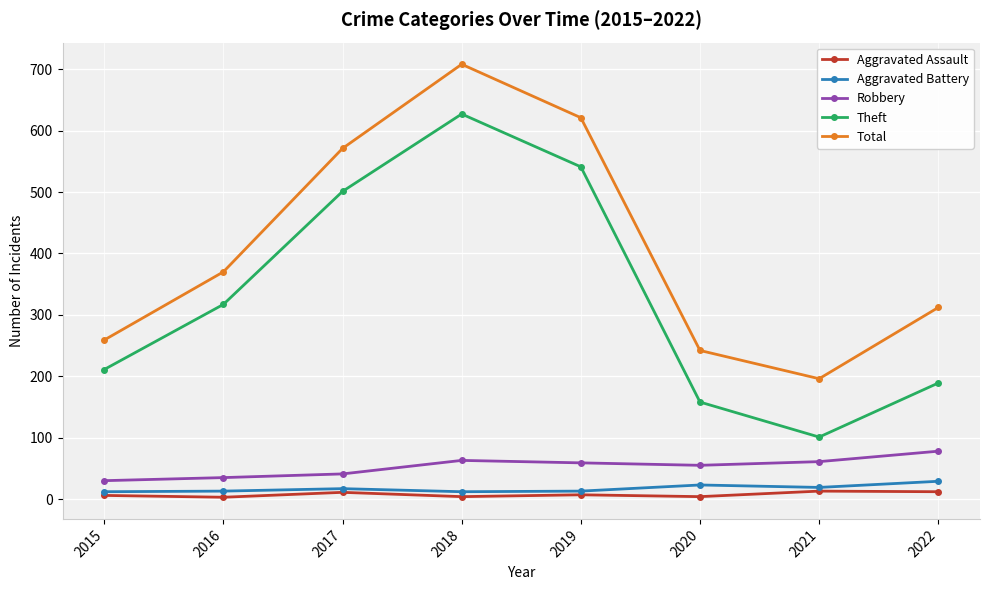

Rank the series by their maximum value, from lowest to highest.

Aggravated Assault, Aggravated Battery, Robbery, Theft, Total